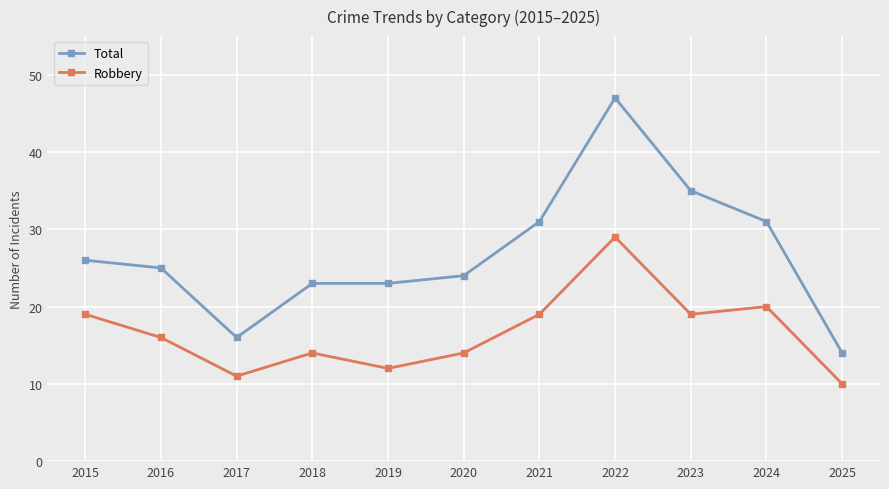

True or false: Robbery and Total cross at least once.

False